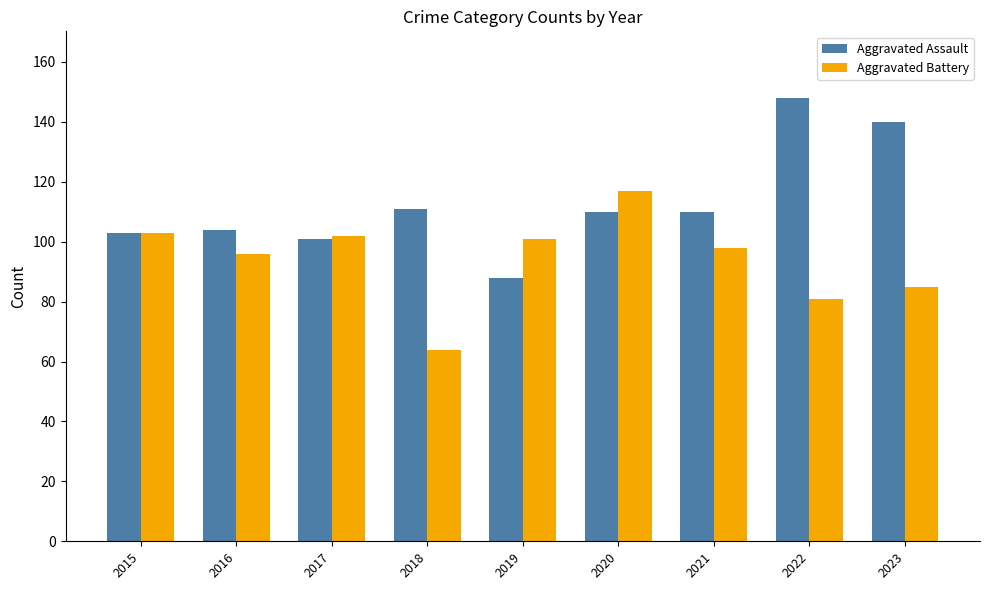

Which series has the largest range (max minus min)?

Aggravated Assault